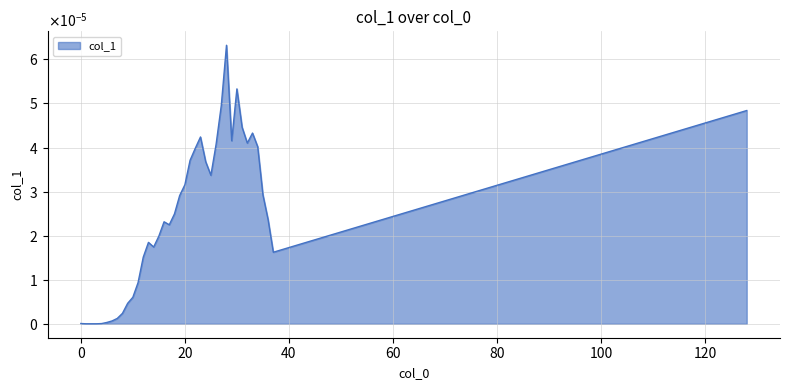

Does the chart have visible grid lines?

Yes